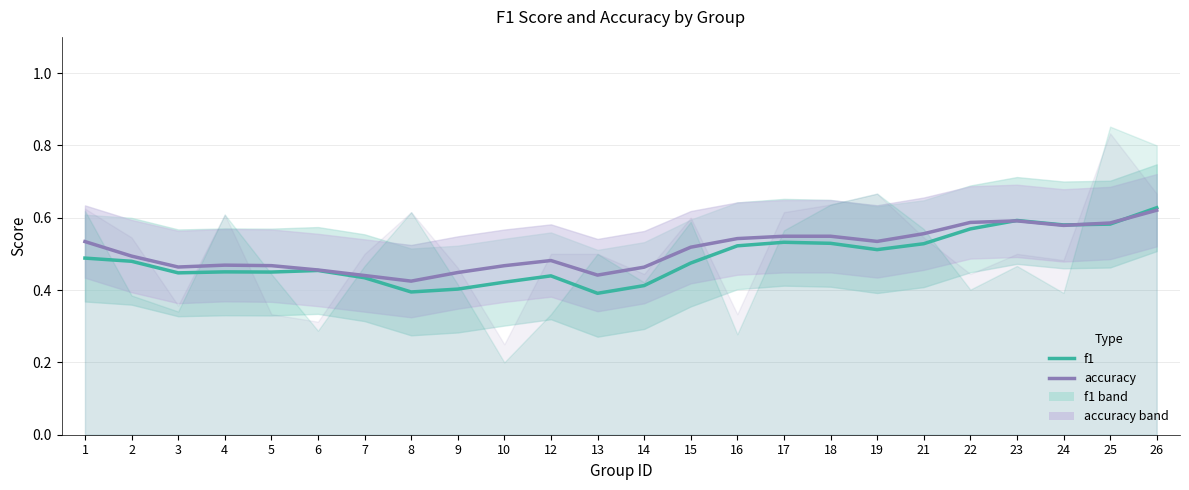

At how many categories does at least one series exceed 0?

24